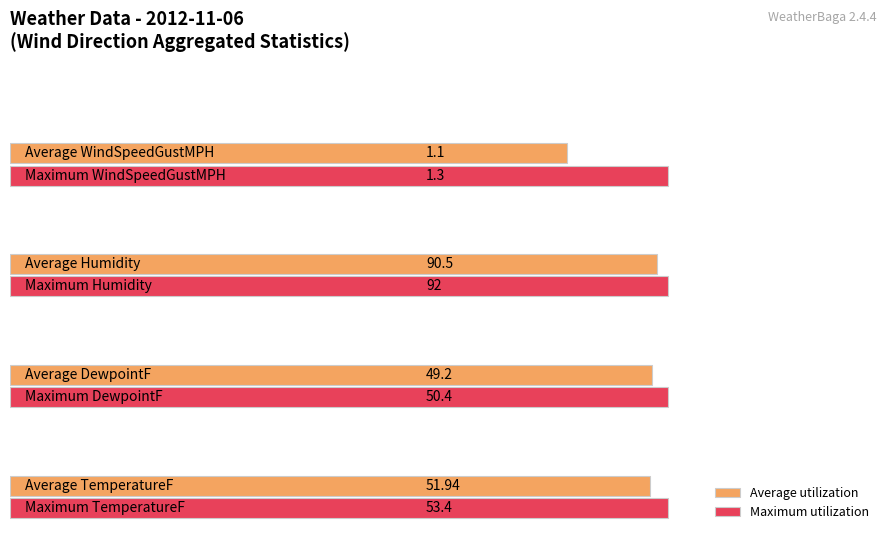

Does the chart contain stacked bars?

No